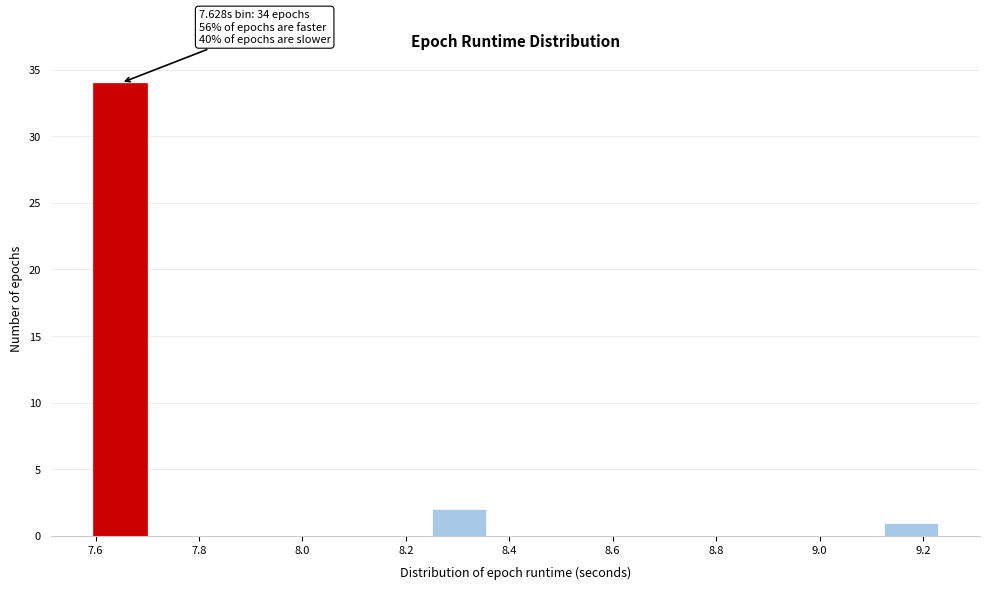

Which range on the x-axis has the tallest bar?

7.60 to 7.70